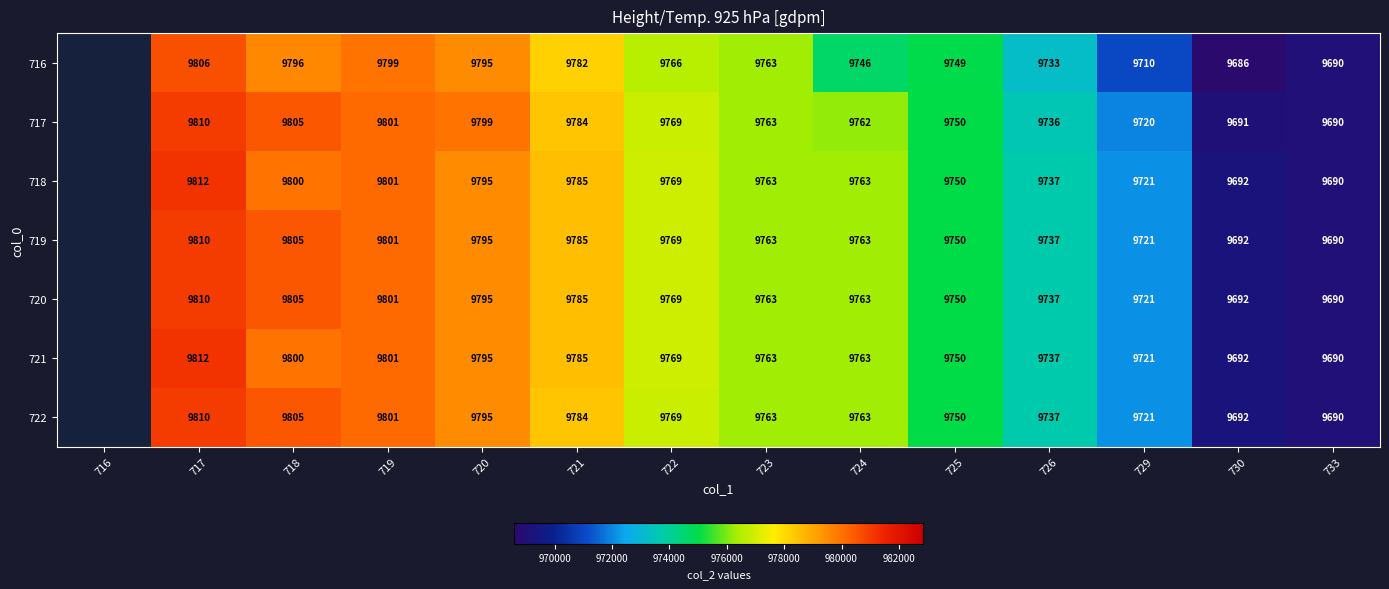

What is the spread (max minus min) of values at 722?

3